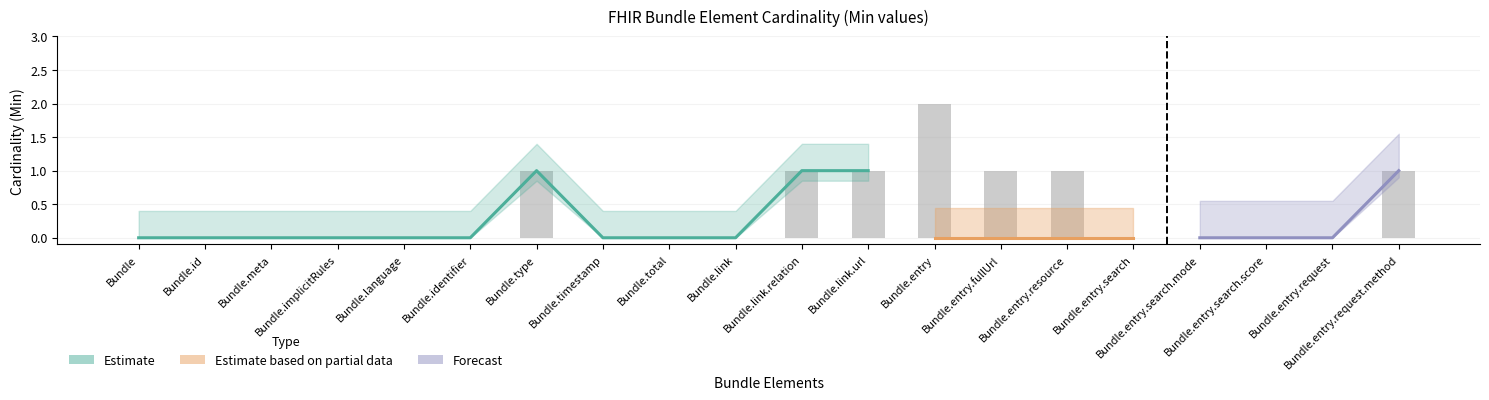

Count the values in the range 0 to 1.

19